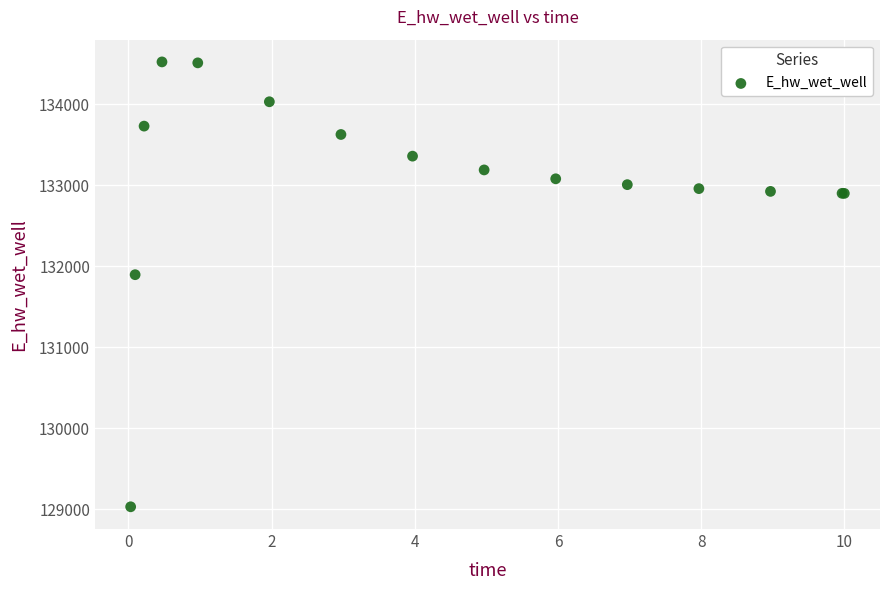

What Y value in the scatter plot is closest to 131775?

131894.3